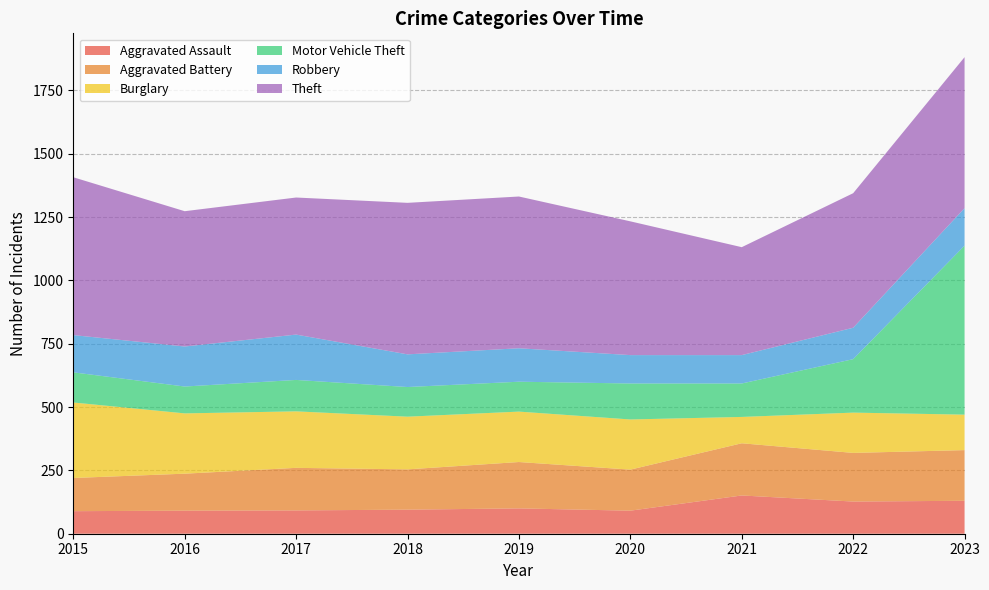

Reading left to right, transcribe all the data shown in this chart.

Aggravated Assault: 89	91	92	95	100	91	151	127	130
Aggravated Battery: 131	146	168	159	183	162	206	192	200
Burglary: 298	238	223	208	199	198	104	159	140
Motor Vehicle Theft: 119	106	124	117	118	142	132	211	667
Robbery: 147	158	179	129	132	112	112	124	148
Theft: 623	534	541	598	599	528	426	531	596